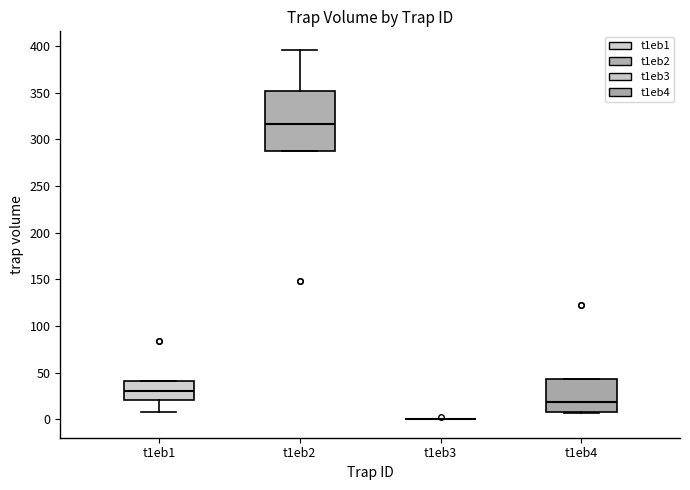

Comparing the boxes themselves (not the whiskers), which one is the tallest?

t1eb2